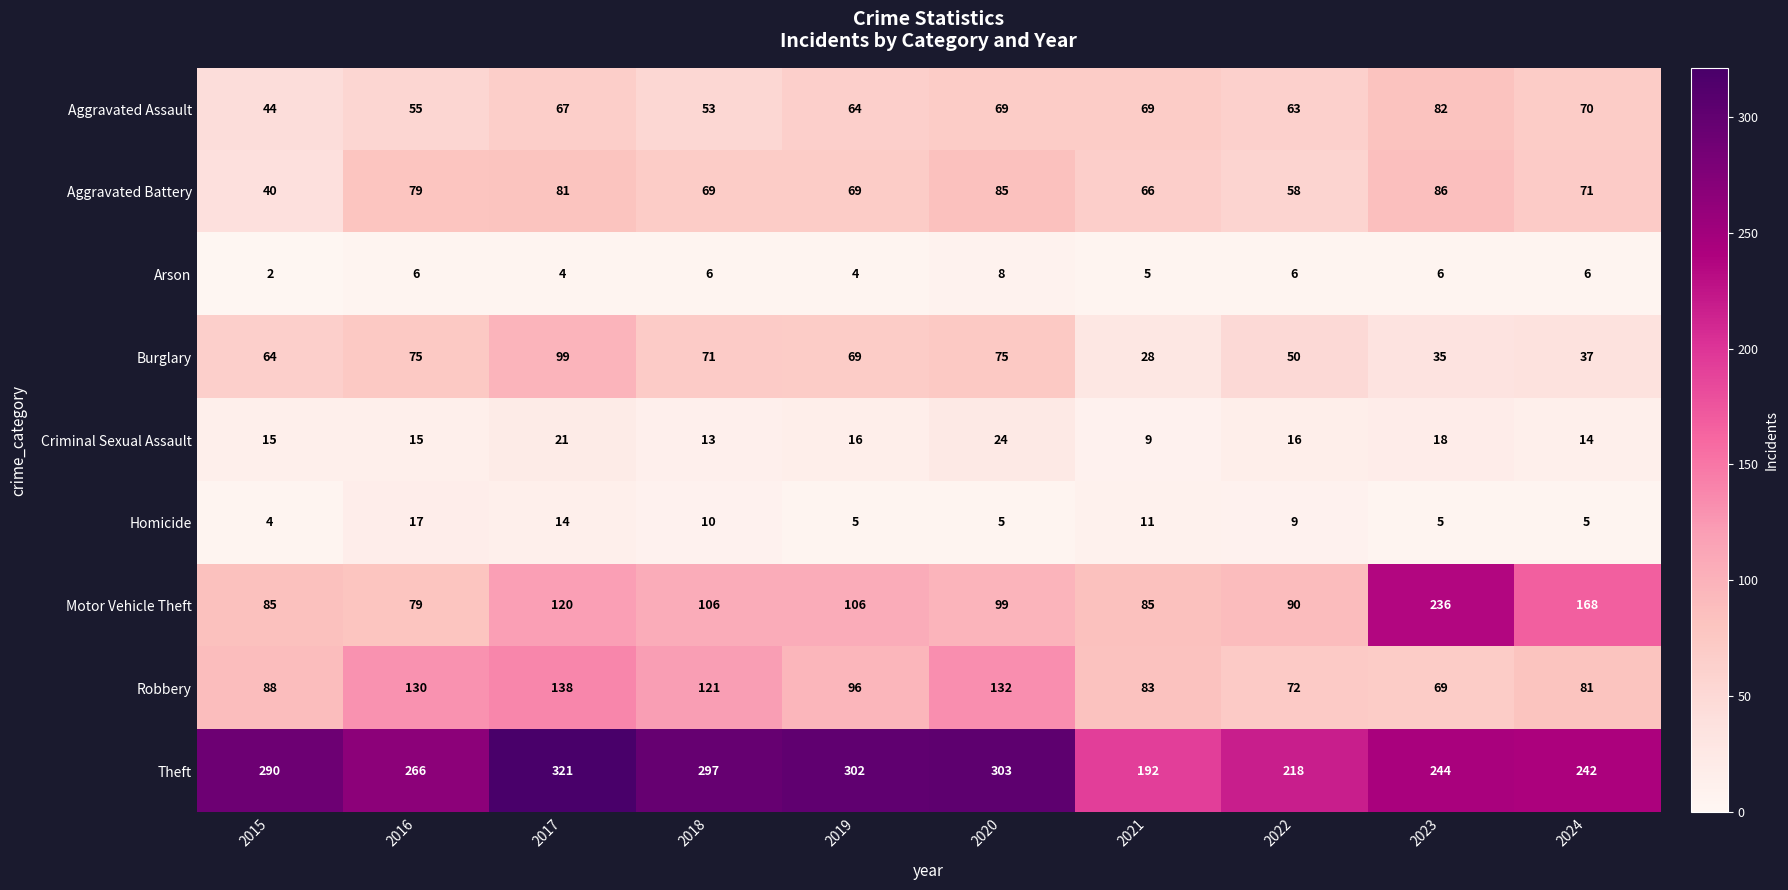

What is the average value of the Criminal Sexual Assault series?

16